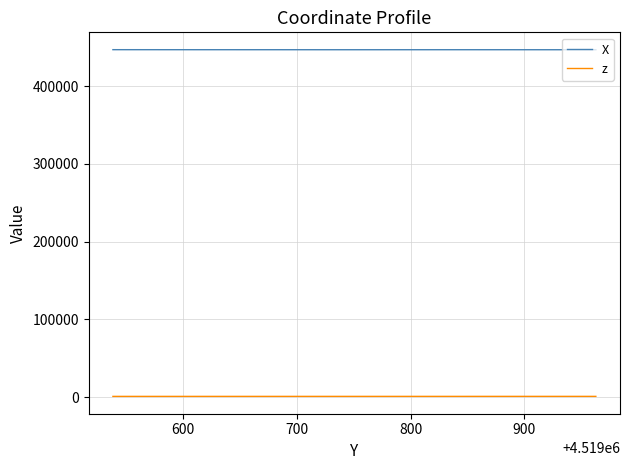

Rank the series by their maximum value, from highest to lowest.

X, z